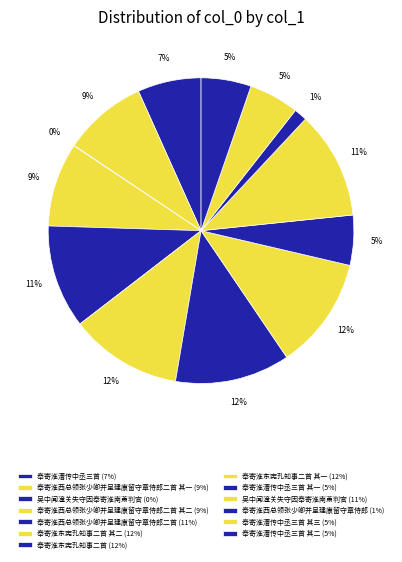

Which slice is the largest?

奉寄淮东宪孔知事二首